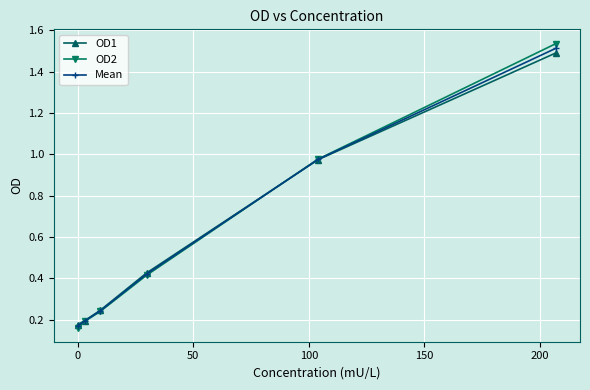

Which series has the widest spread of values?

OD2